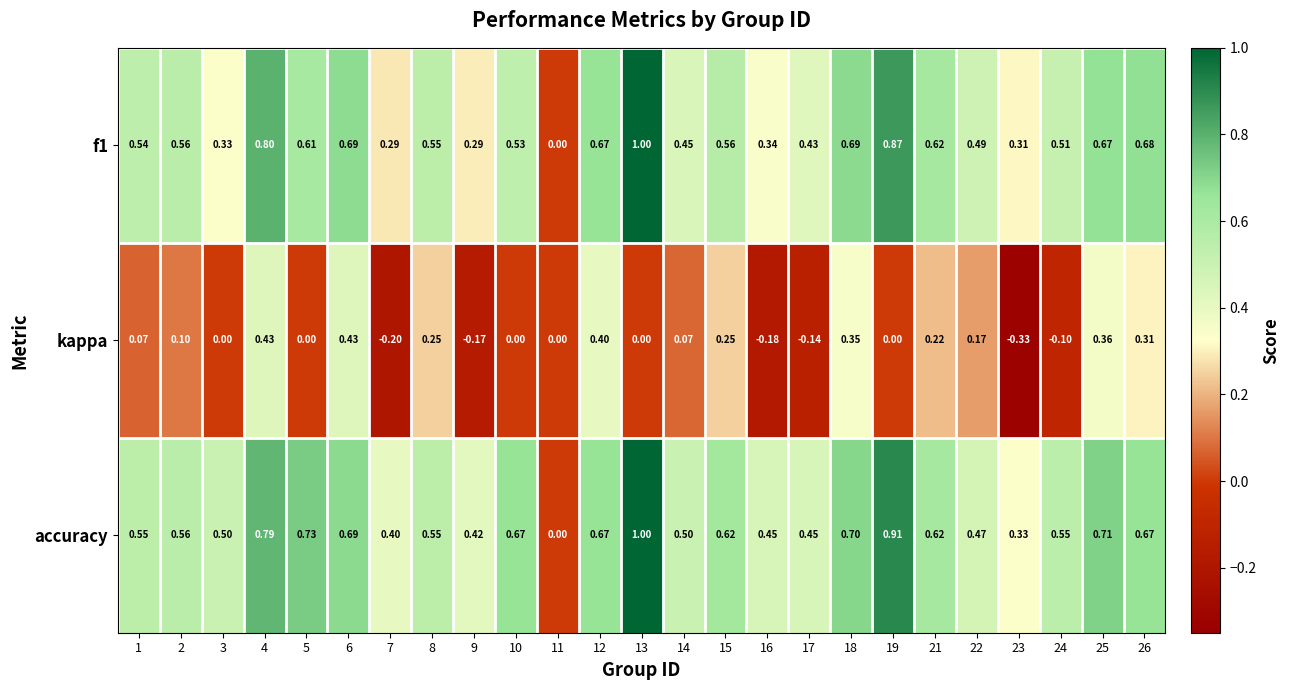

Which series has the largest total across all categories?

accuracy